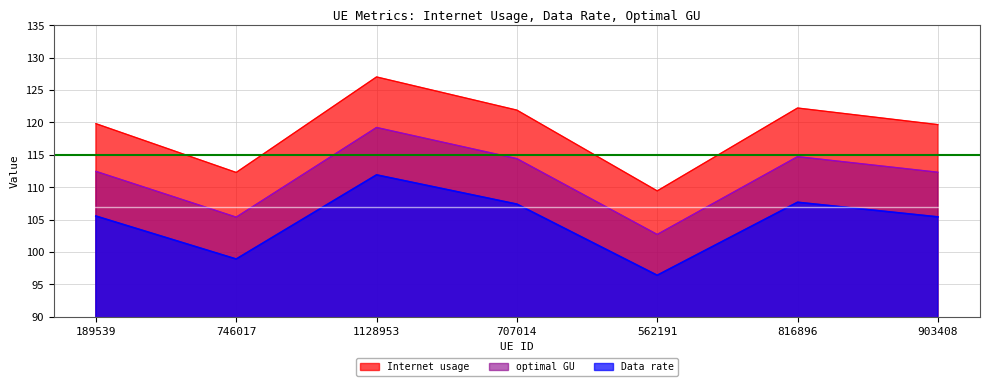

The Internet usage series shows 122.2 at 816896. True or false?

True